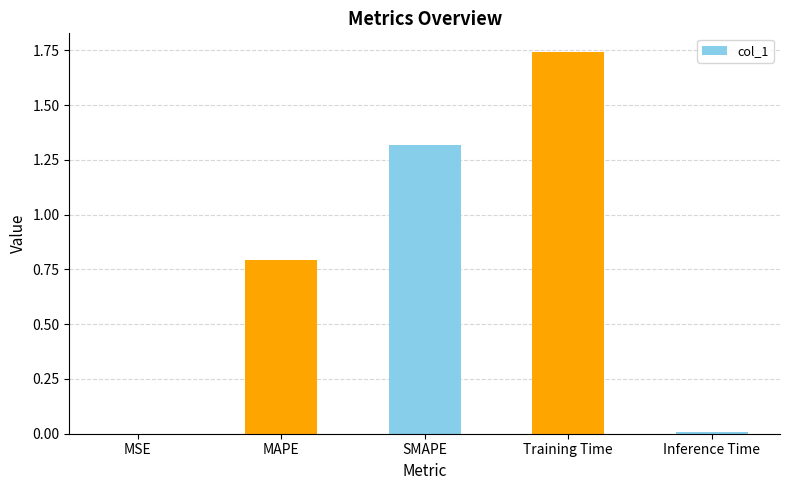

Which has a higher value, SMAPE or Inference Time?

SMAPE